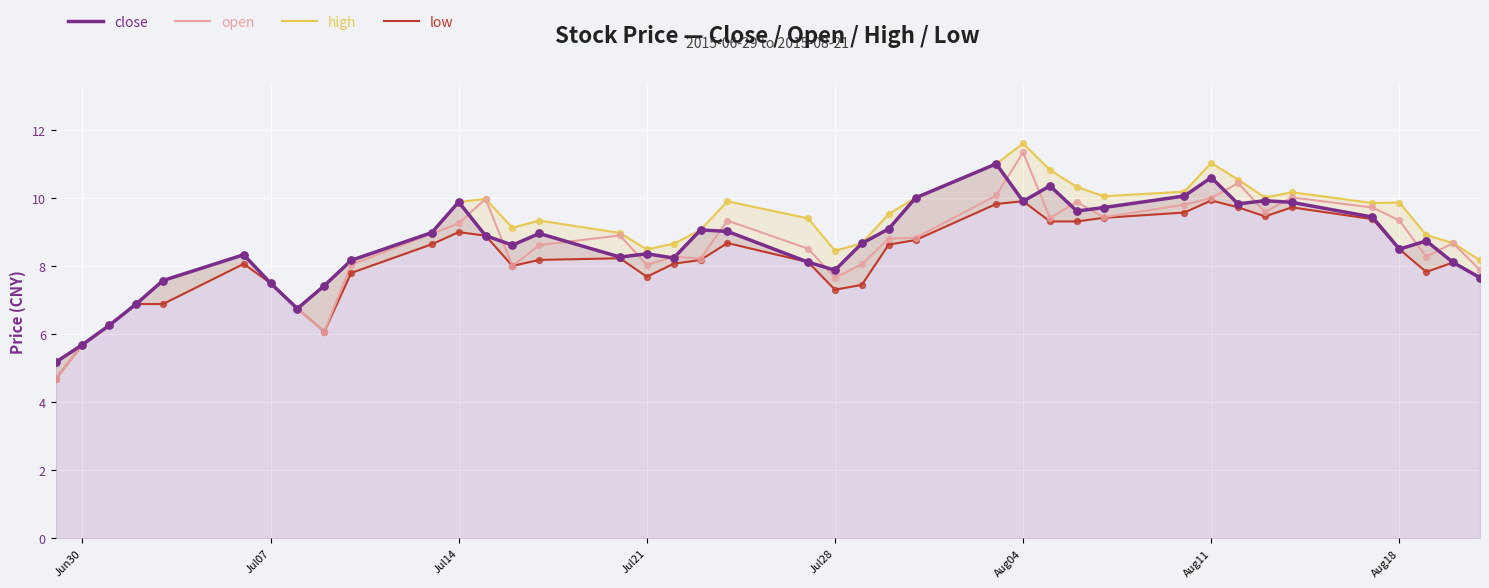

What are all the series names shown in the legend?

close, open, high, low